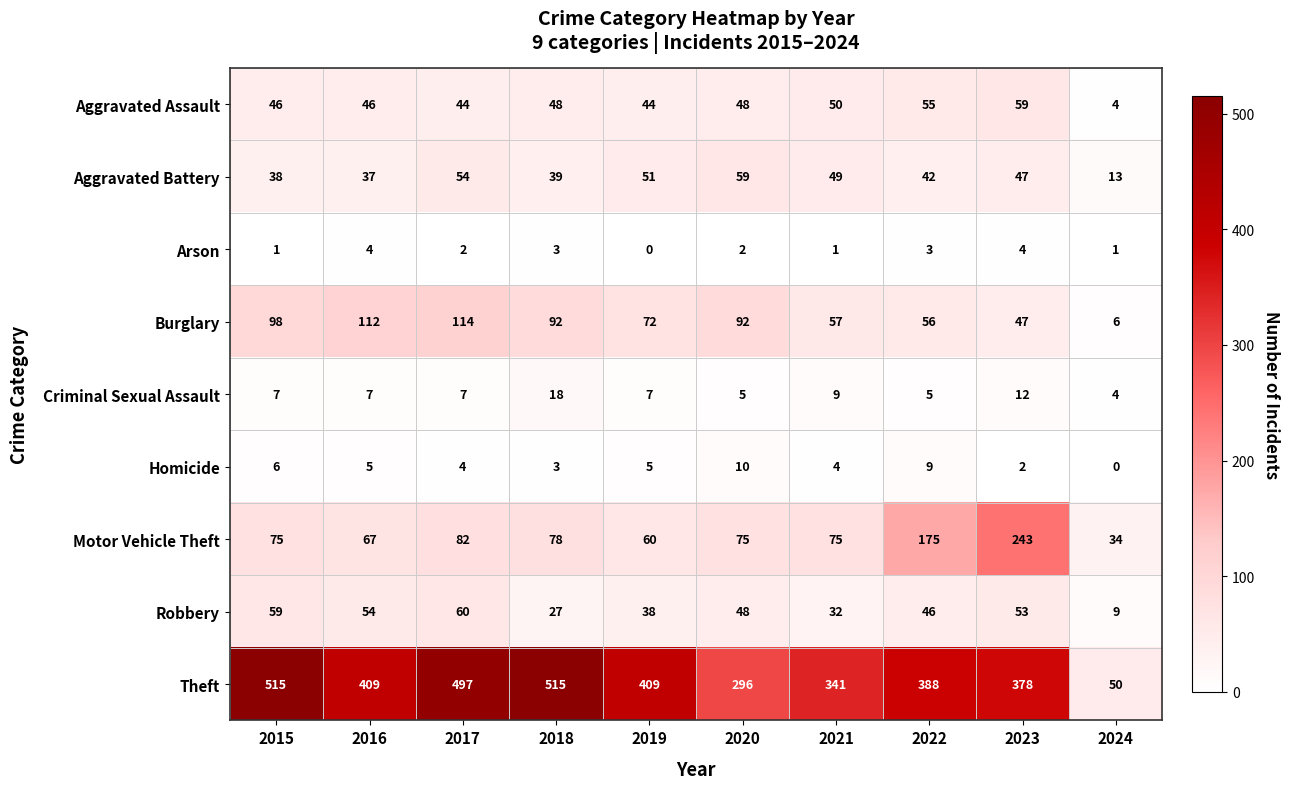

Which series has the largest total across all categories?

Theft